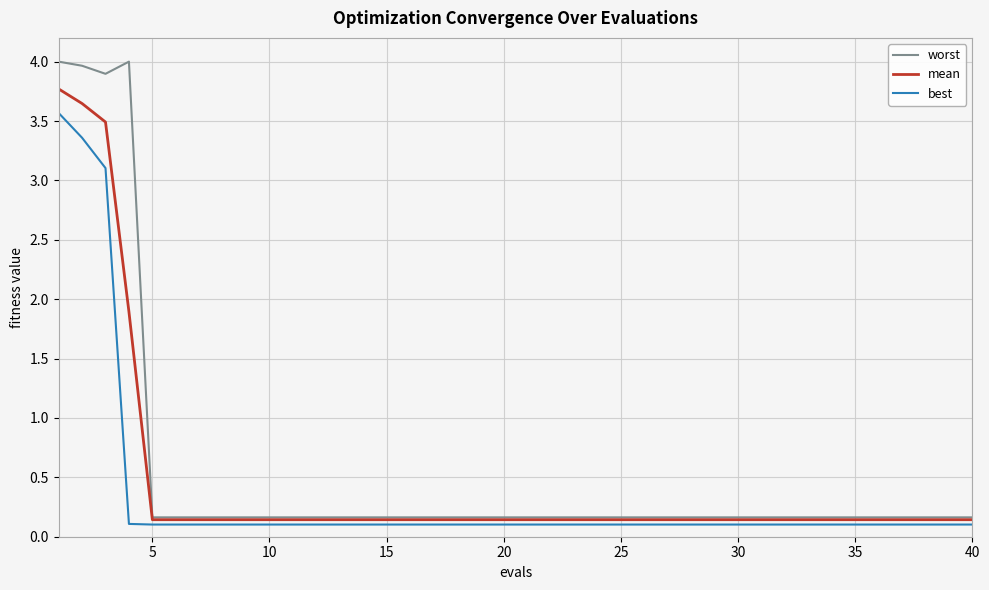

Which series has the widest spread of values?

worst